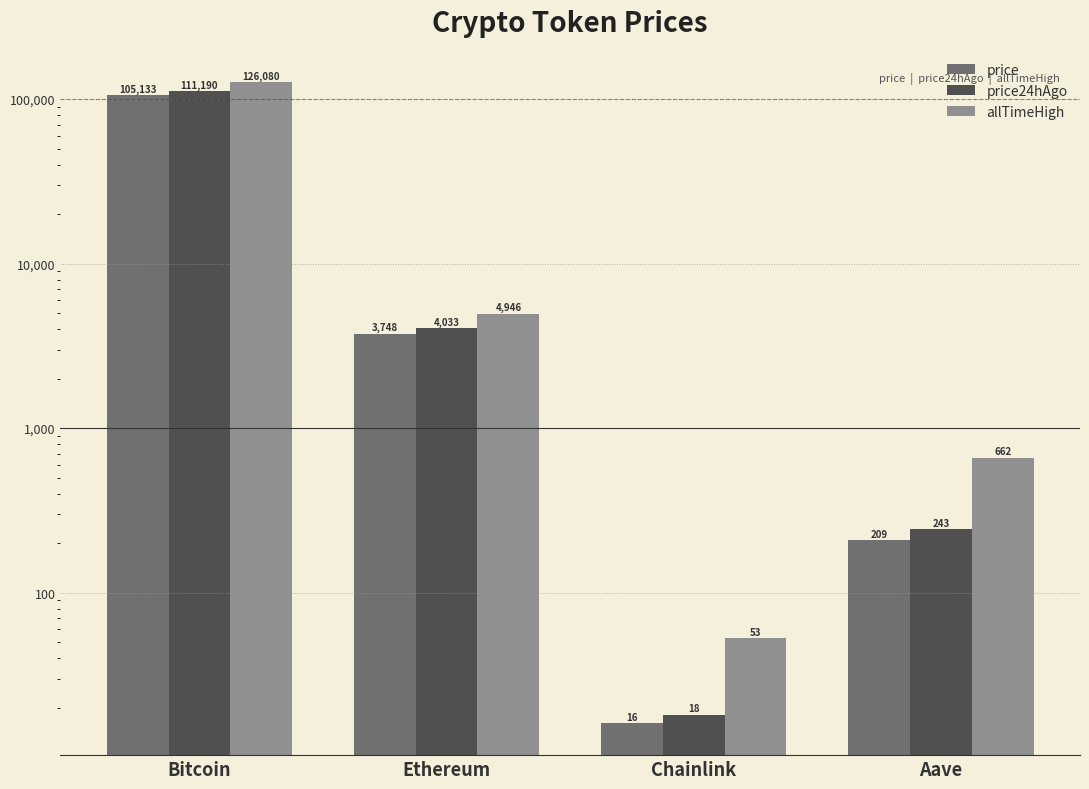

The allTimeHigh series shows 52.7 at Chainlink. True or false?

True